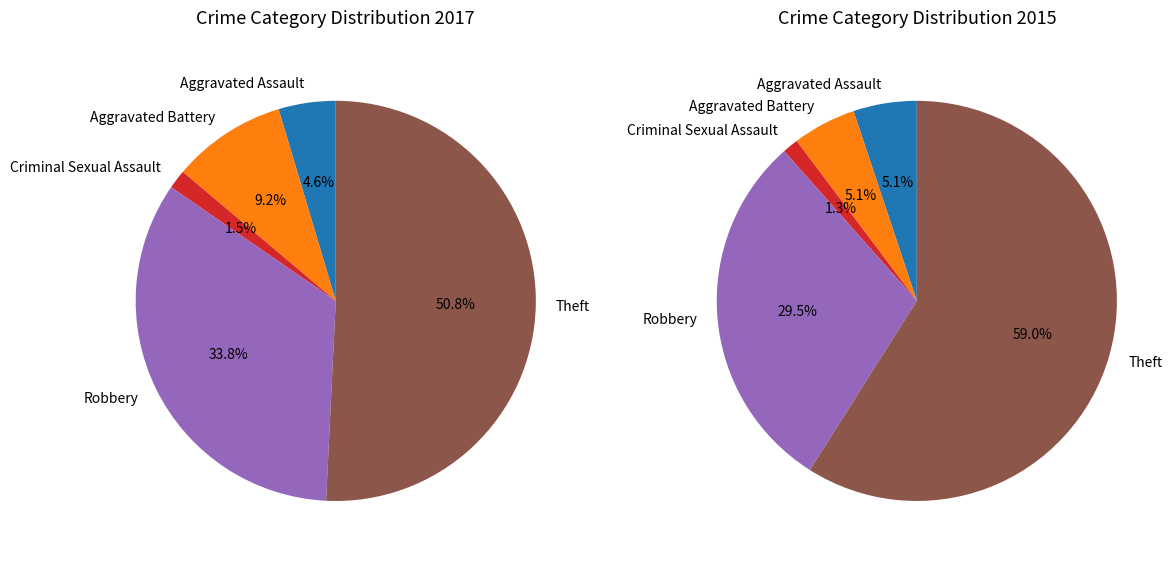

Does Theft represent more than half of the total?

Yes